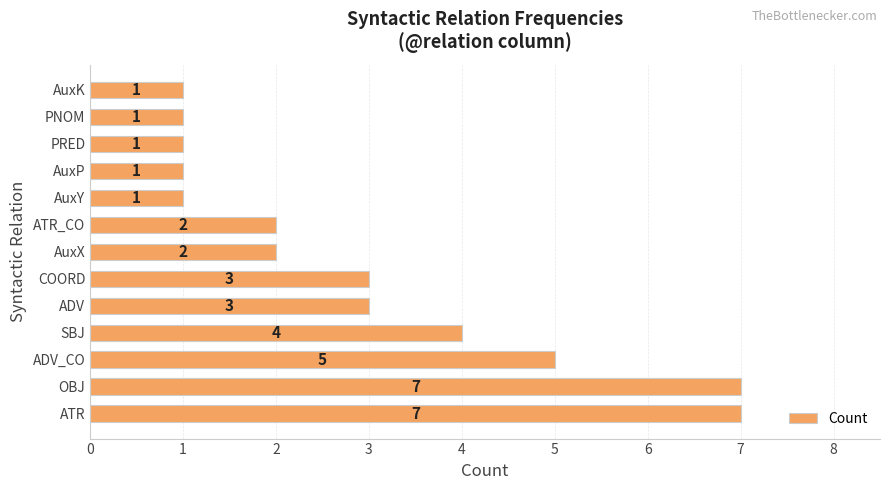

How many values are below 2?

5